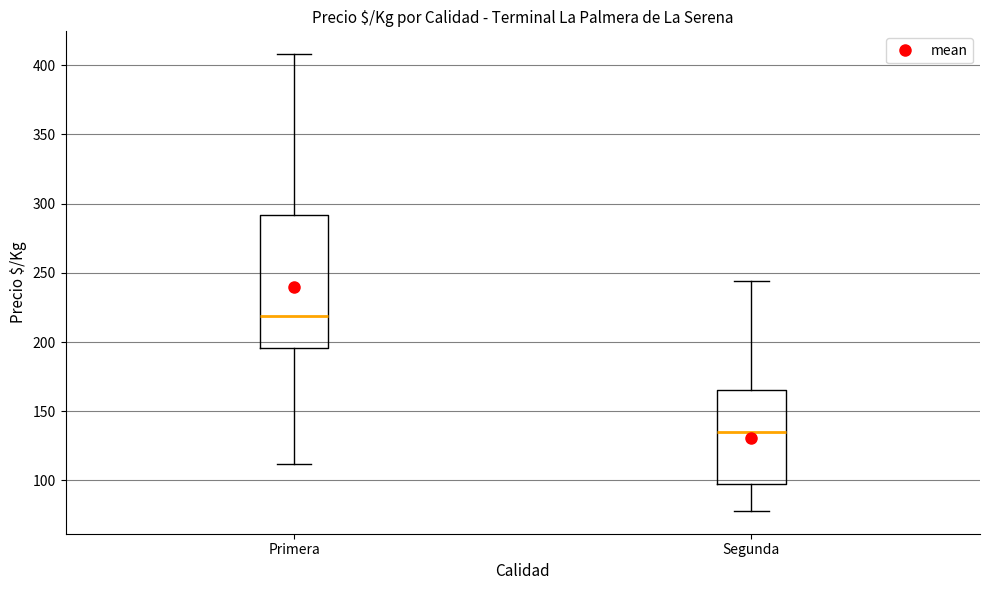

Which box's median line is the lowest?

Segunda